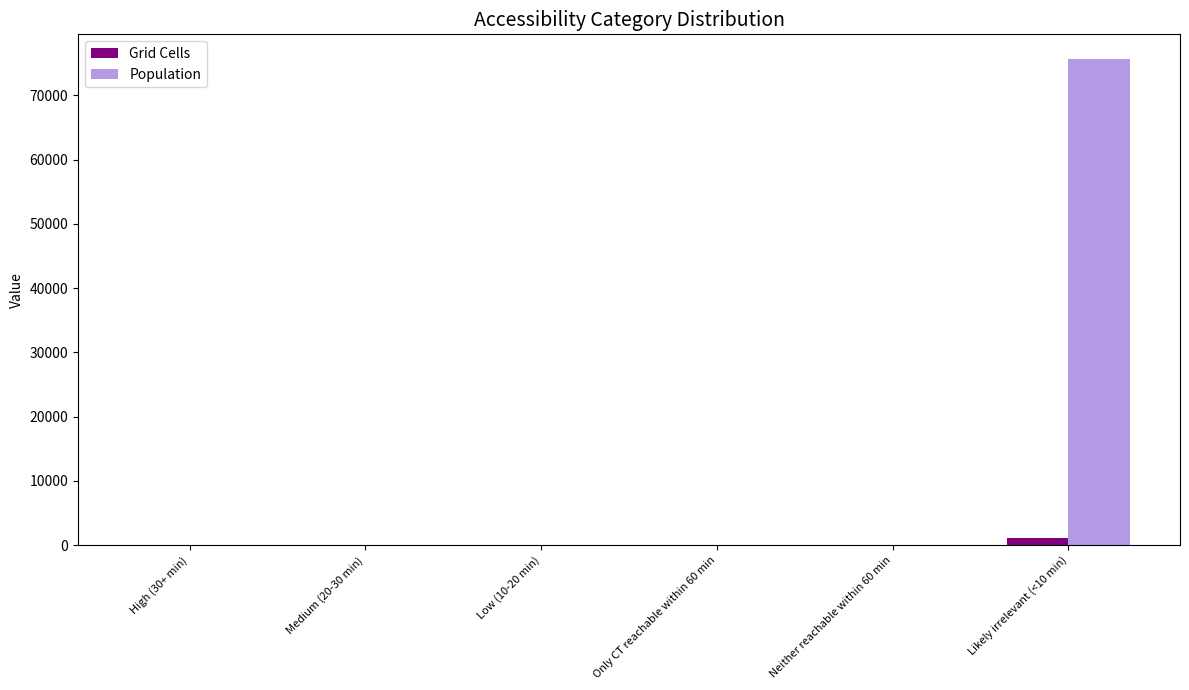

What is the average value of the Grid Cells series?

173